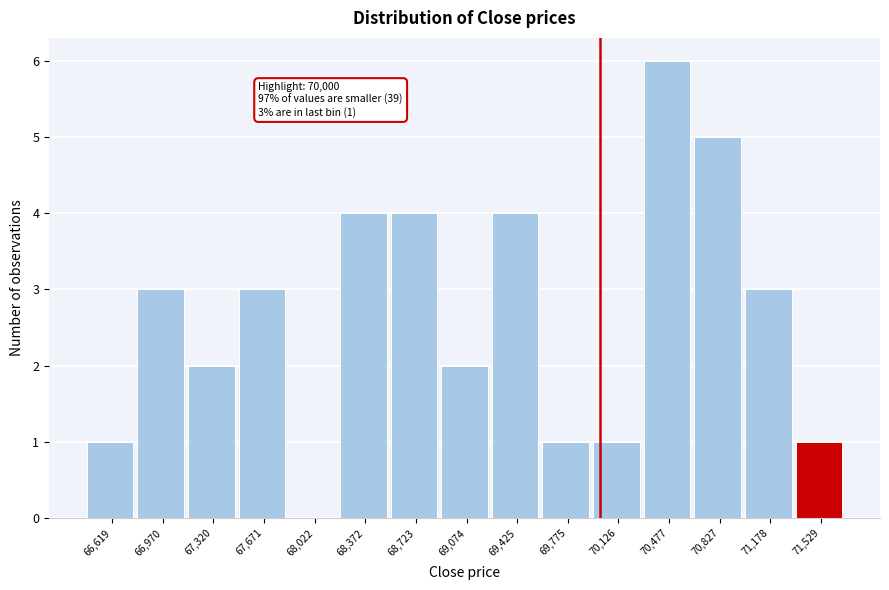

Which range on the x-axis has the tallest bar?

70300 to 70650